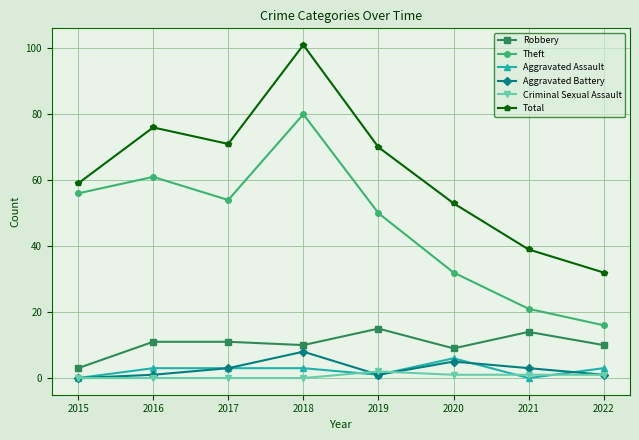

What is the highest value of the Theft series?

80